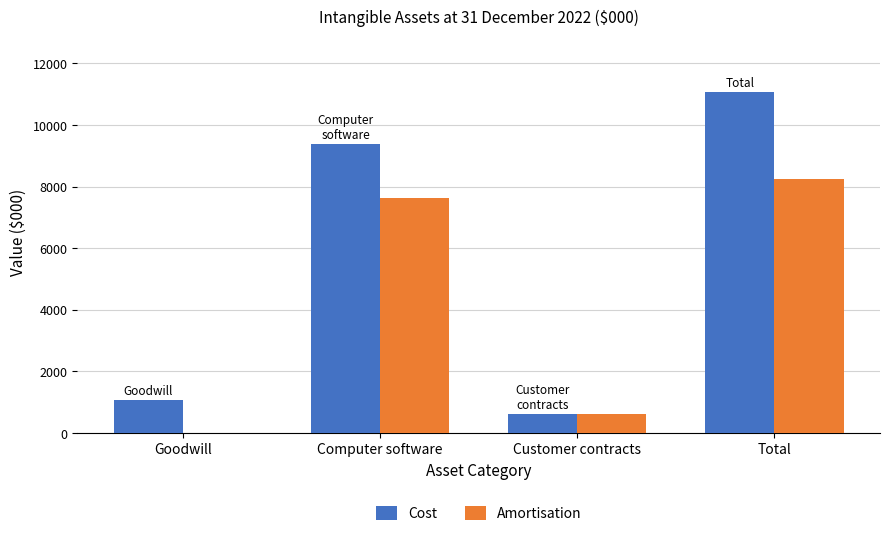

How many positive values does the Amortisation series have?

3